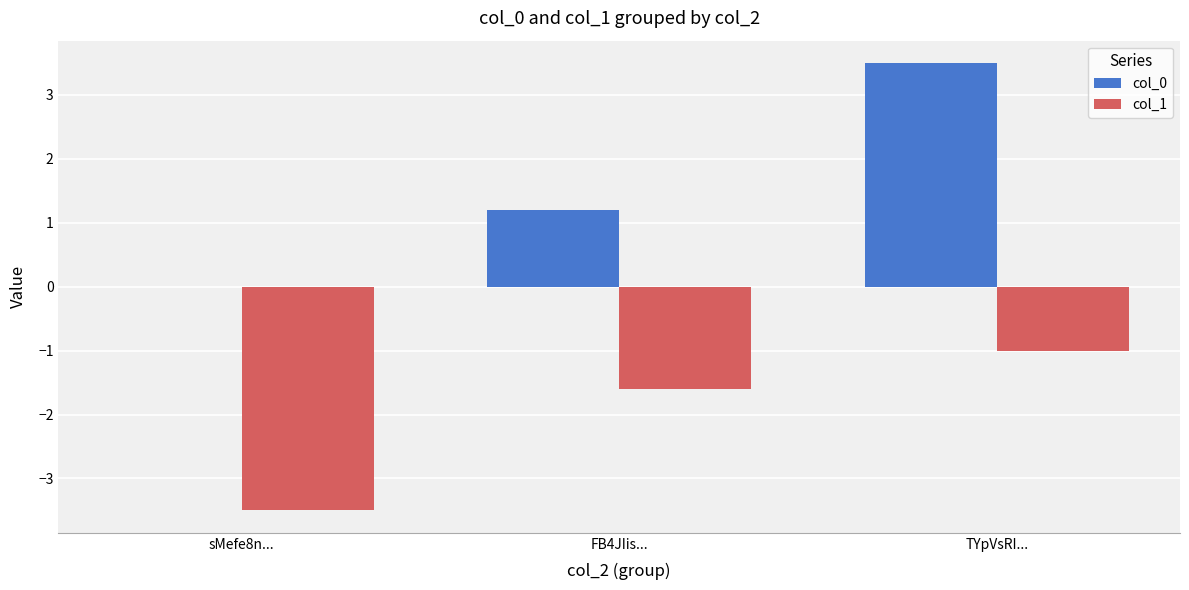

Reading right to left, what are all the values shown in this chart?

col_0: 3.5	1.2	0.0
col_1: -1.0	-1.6	-3.5